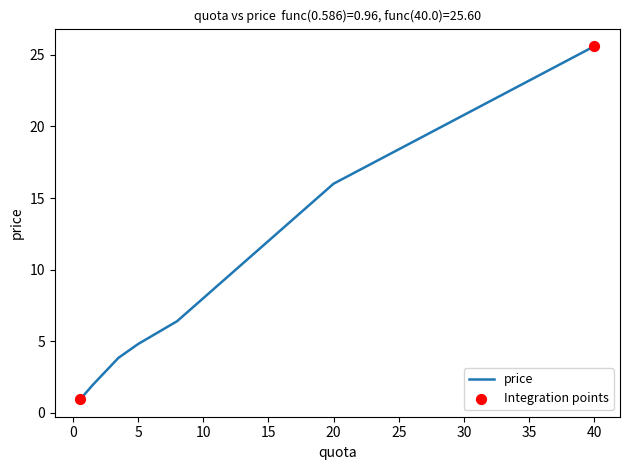

What is the difference between the maximum and minimum values?

24.6